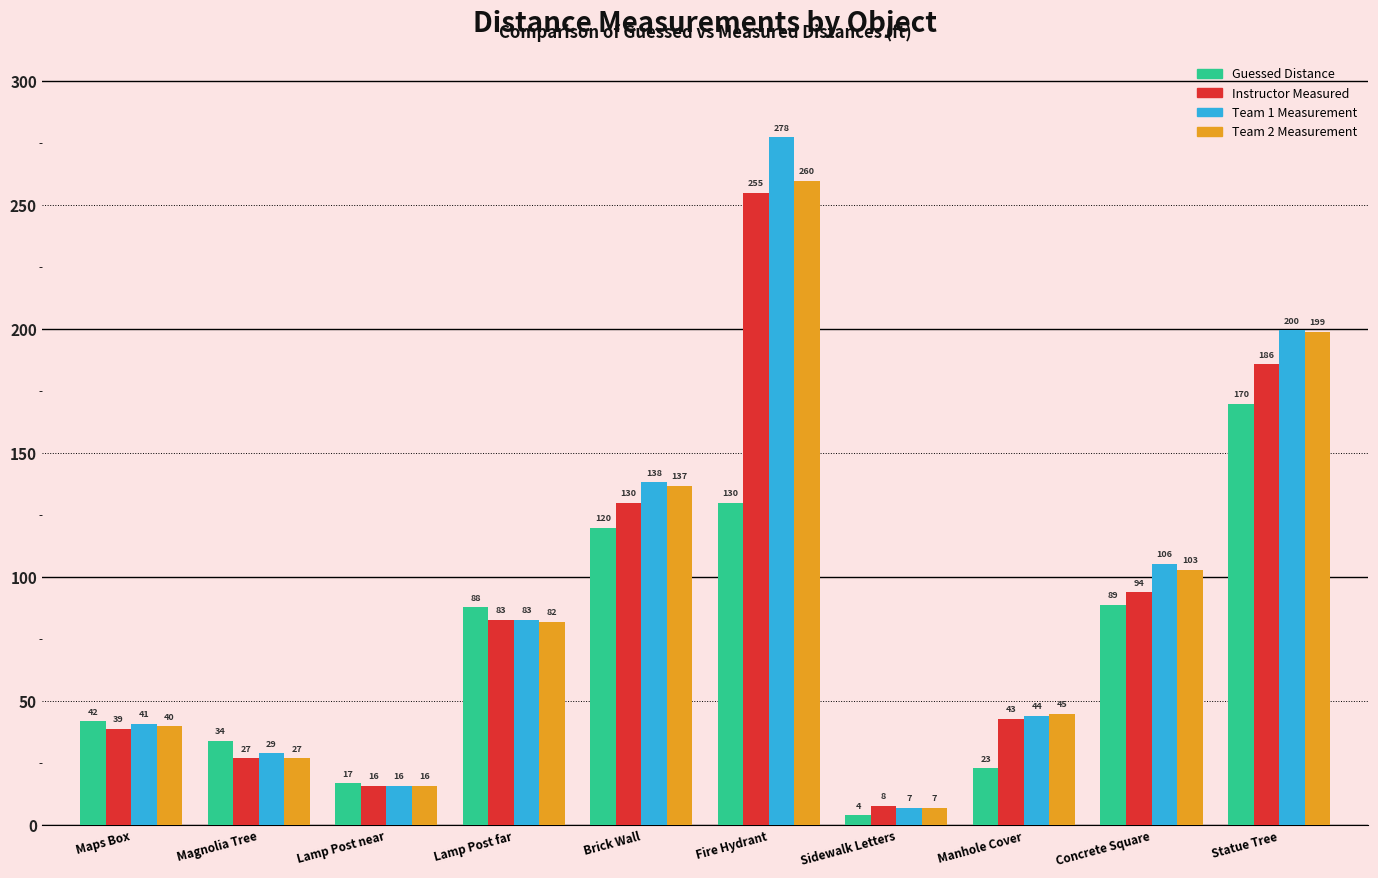

What position from the left is Concrete Square?

9